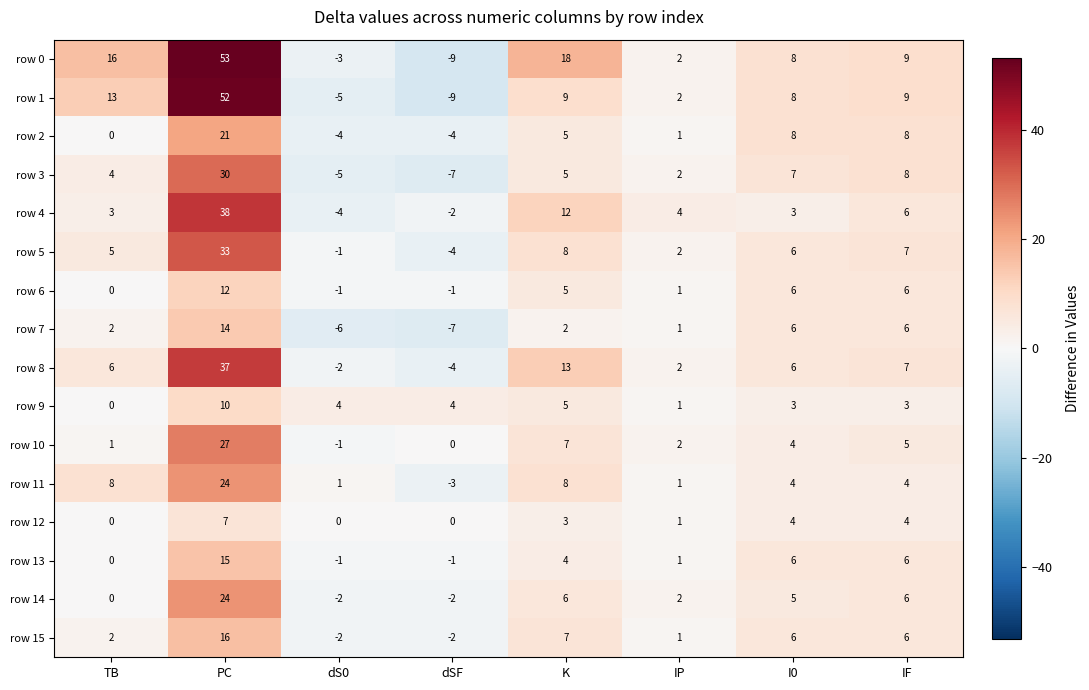

The value of row 7 at I0 is 4. True or false?

False